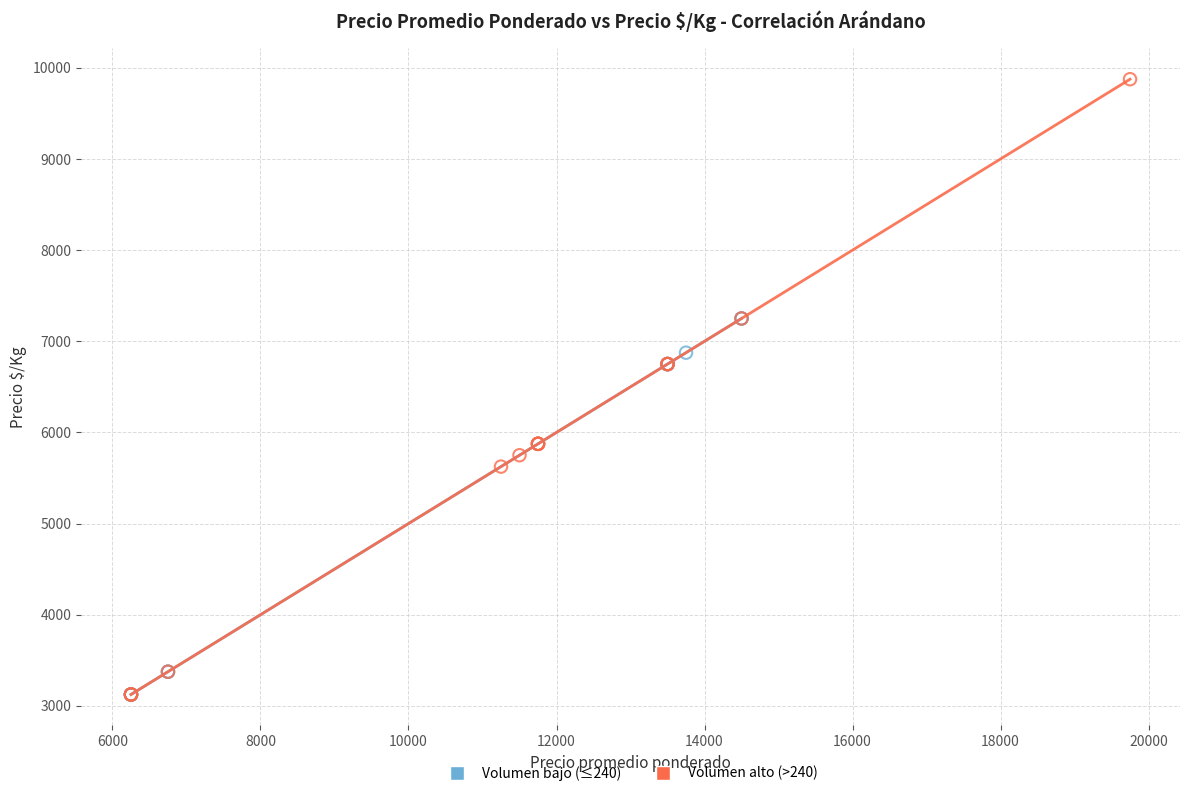

Which series has the largest Y range (max minus min)?

Volumen alto (>240)